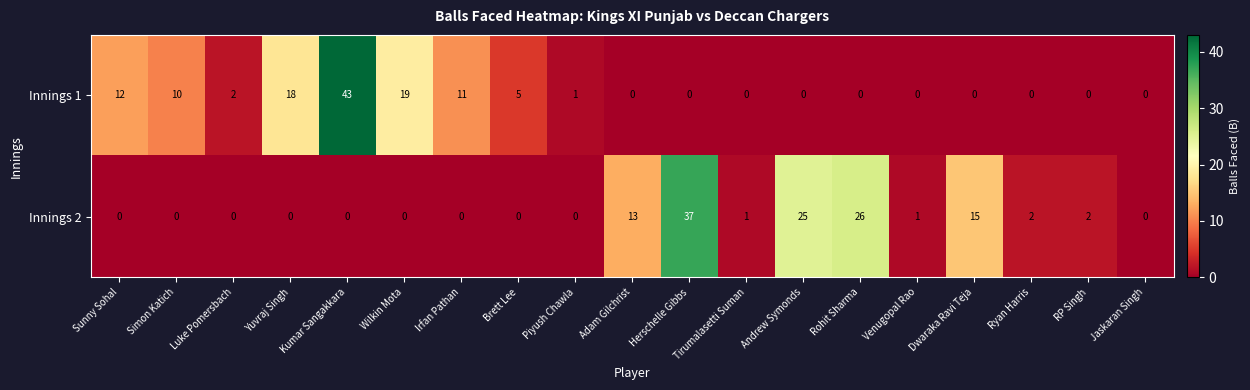

Where is Innings 1 nearest to the value 21?

Wilkin Mota